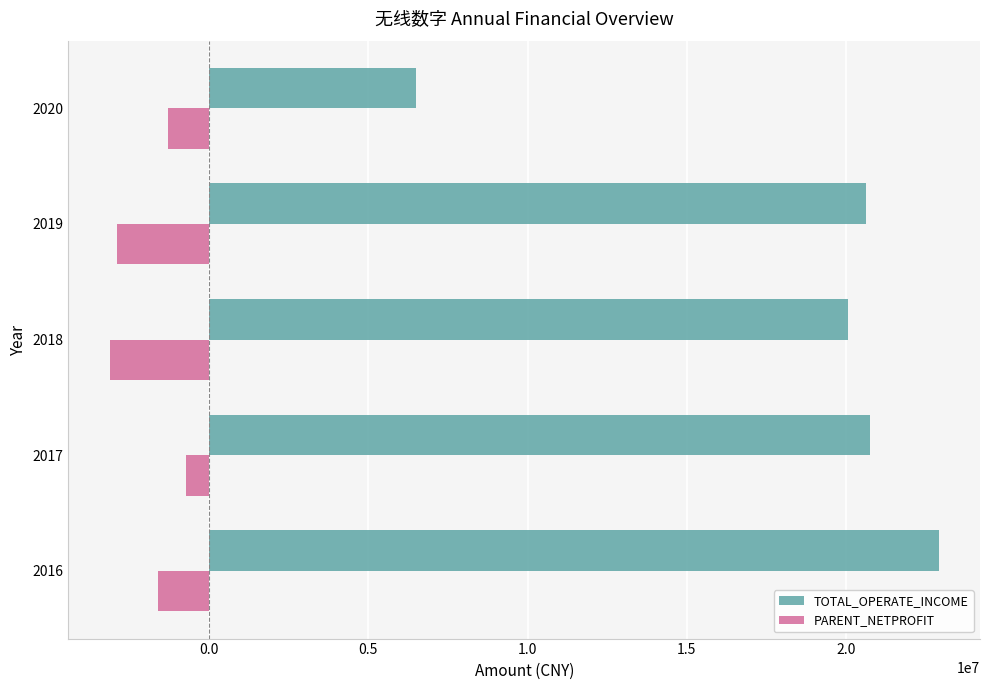

Which category has the lowest value across all series?

2018